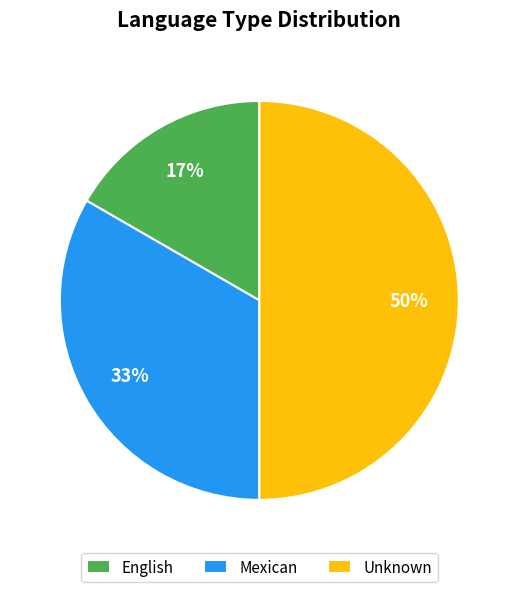

True or false: Unknown accounts for 50% of the total.

True